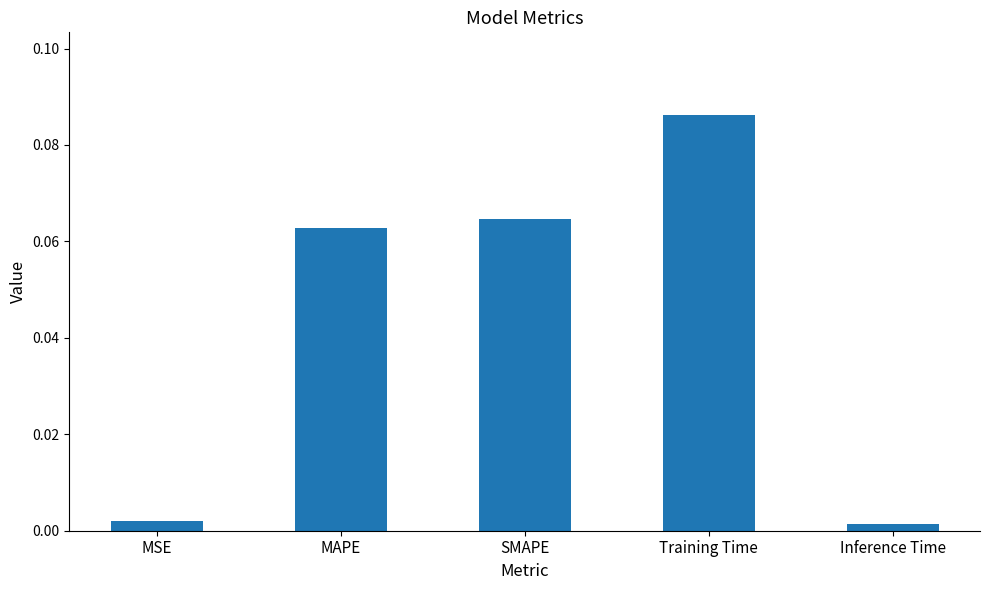

Does the chart contain any negative values?

No